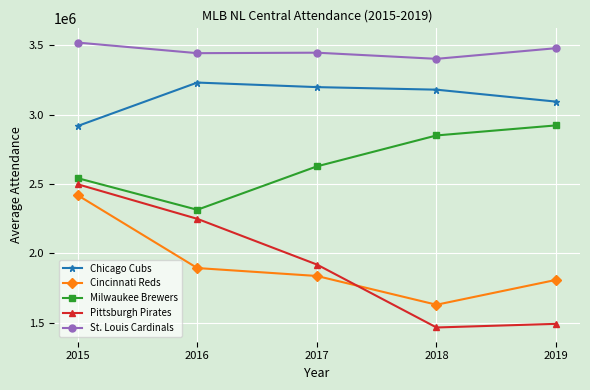

How many data points in Milwaukee Brewers are less than 2627705?

2